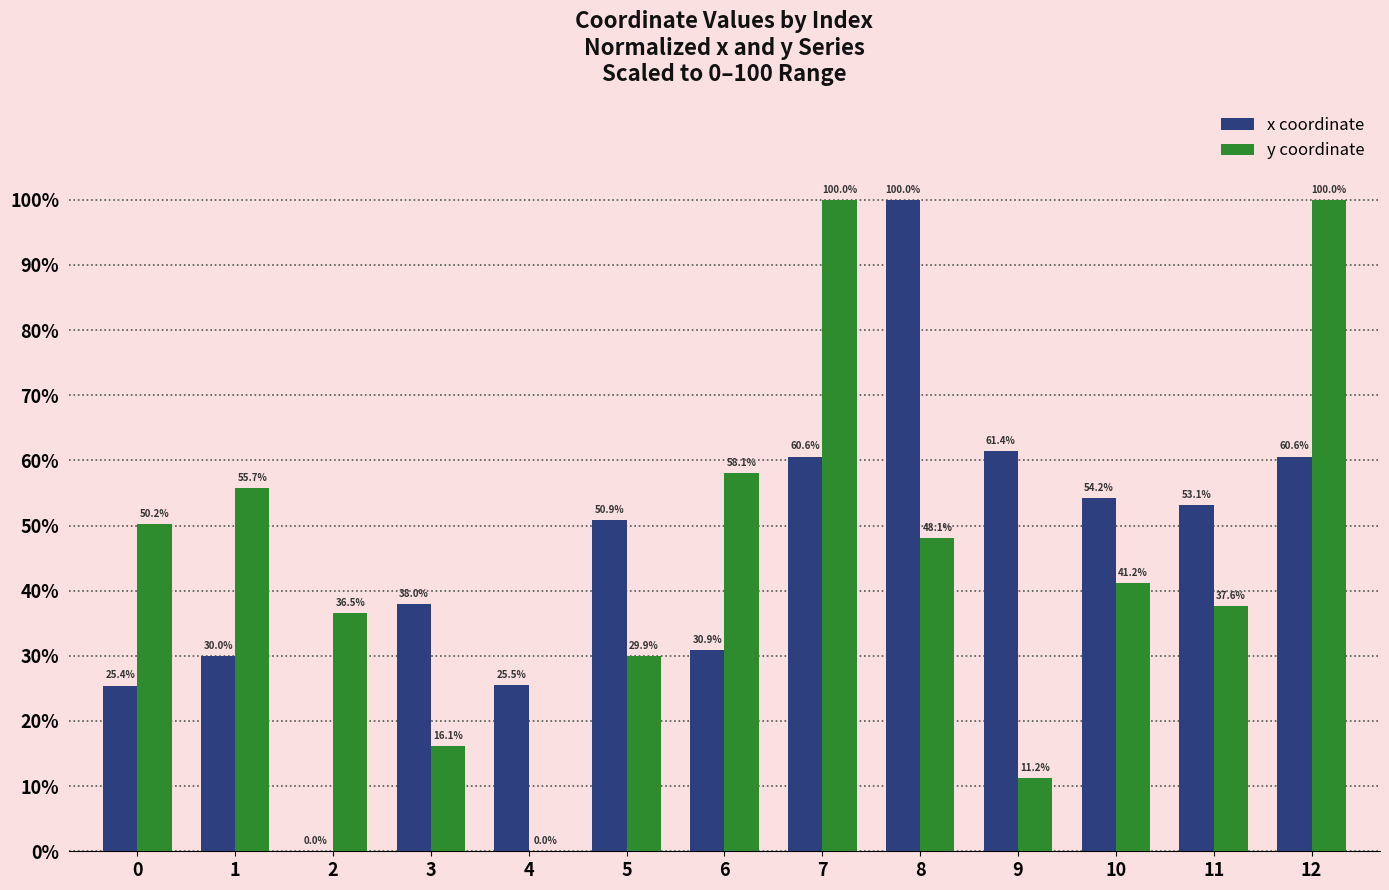

Does the chart contain stacked bars?

No